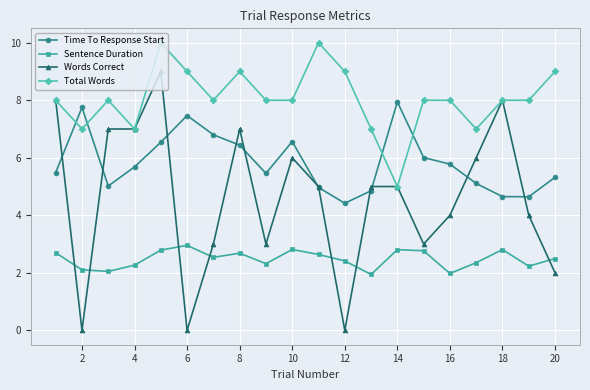

What is the greatest value displayed?

10.0